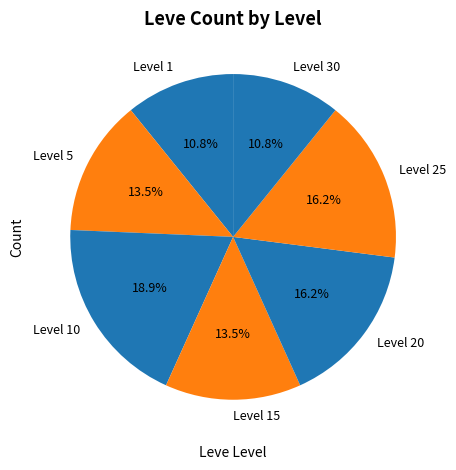

Do Level 20 and Level 25 together represent more than half of the pie?

No